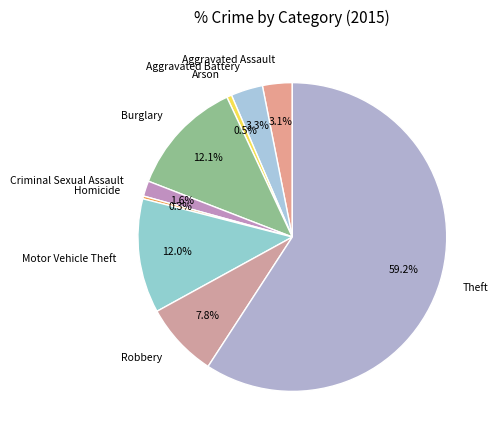

What is the majority slice?

Theft